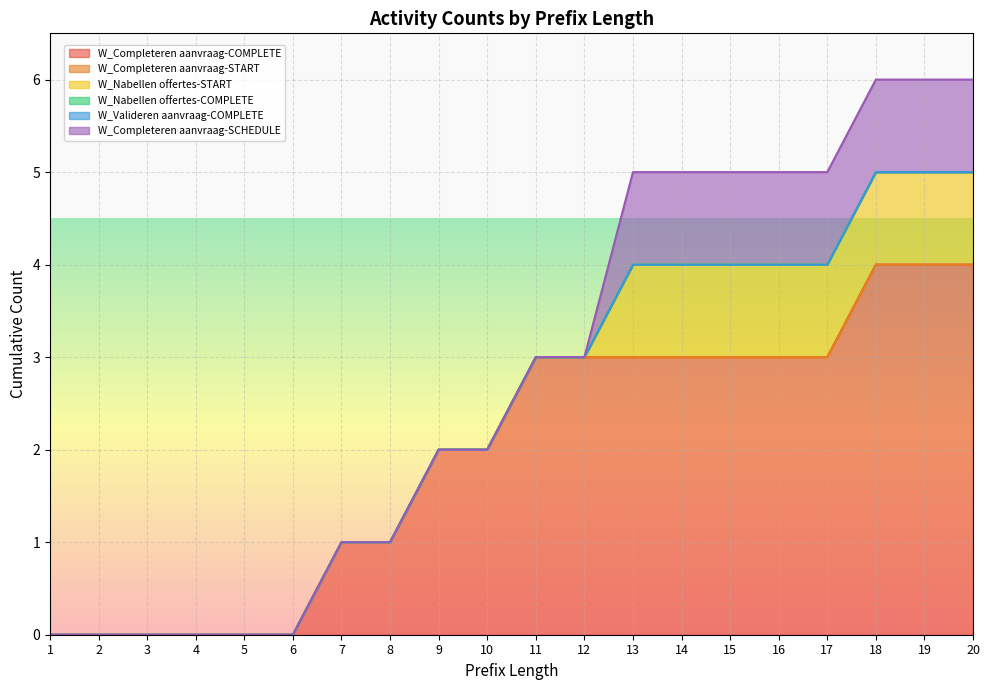

True or false: W_Completeren aanvraag-START and W_Completeren aanvraag-SCHEDULE cross at least once.

False